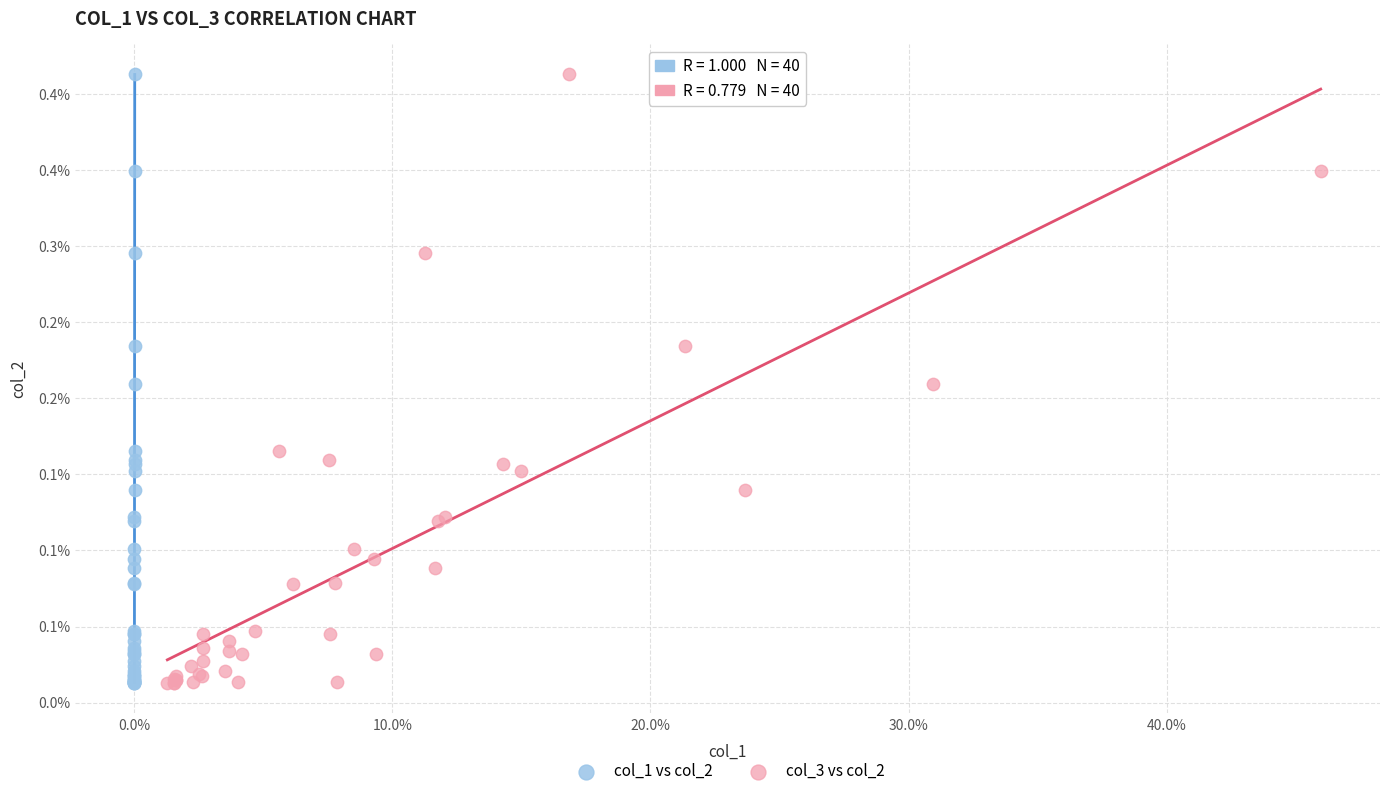

What are all the series names shown in the legend?

col_1 vs col_2, col_3 vs col_2